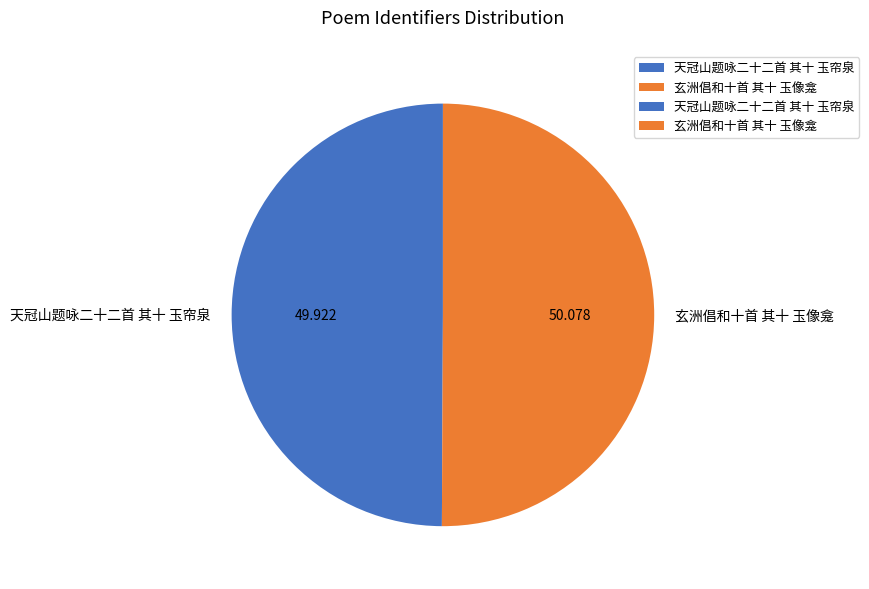

Approximately how many times larger is the value at 玄洲倡和十首 其十 玉像龛 compared to 天冠山题咏二十二首 其十 玉帘泉?

1.0